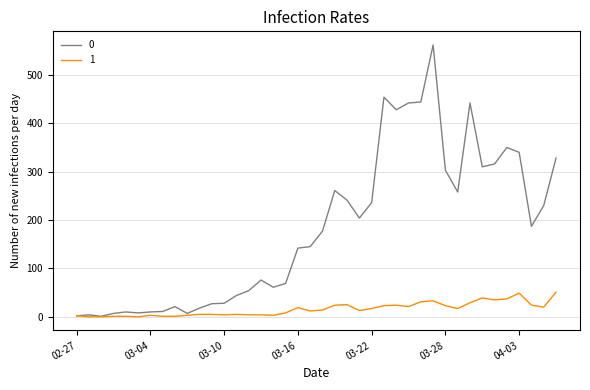

What is the greatest value displayed?

562